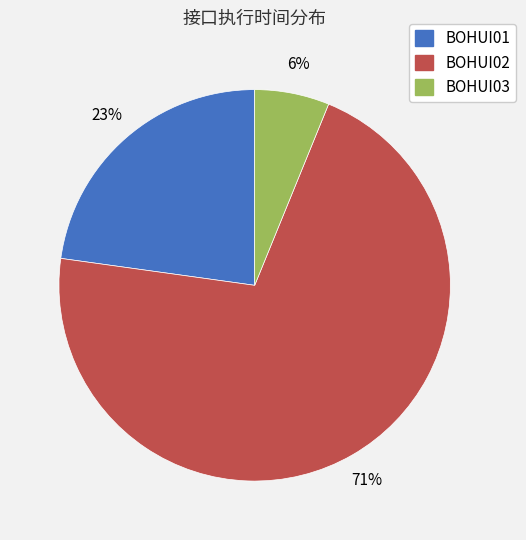

To the nearest percent, what is the combined percentage of BOHUI03 and BOHUI02?

77%